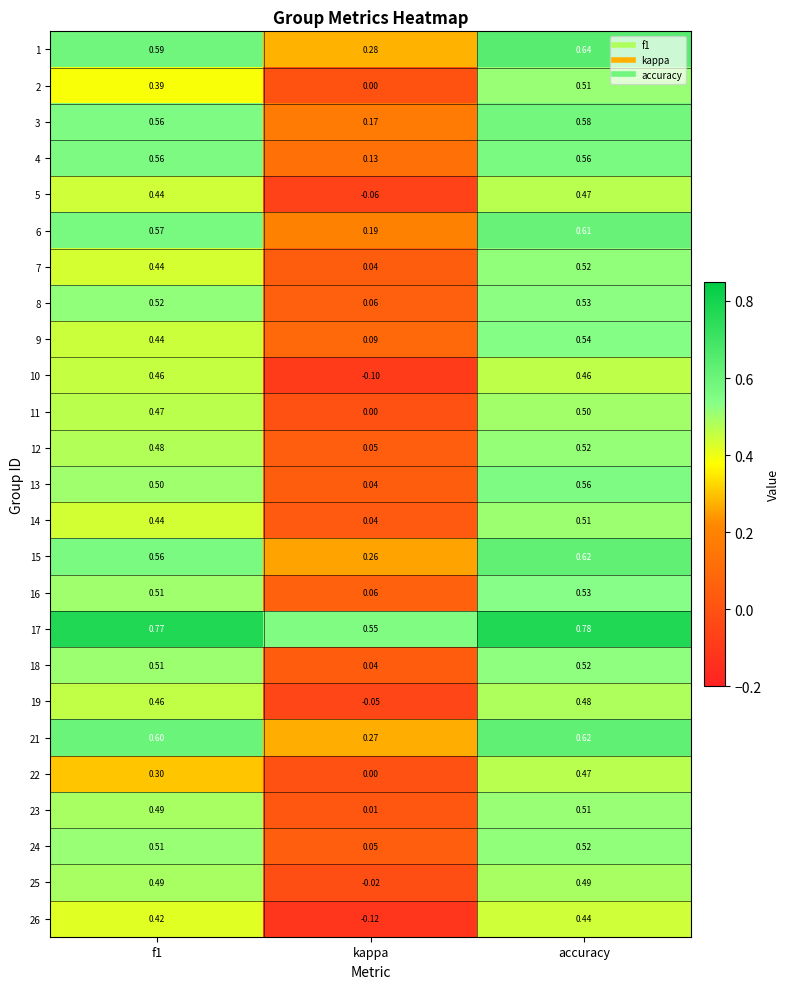

Which category has the highest value in the 13 series?

accuracy